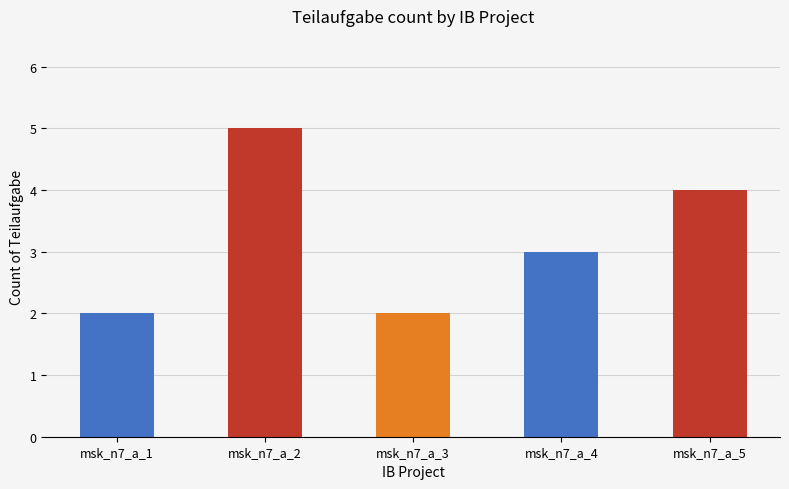

Reading left to right, transcribe all the data shown in this chart.

msk_n7_a_1=2	msk_n7_a_2=5	msk_n7_a_3=2	msk_n7_a_4=3	msk_n7_a_5=4